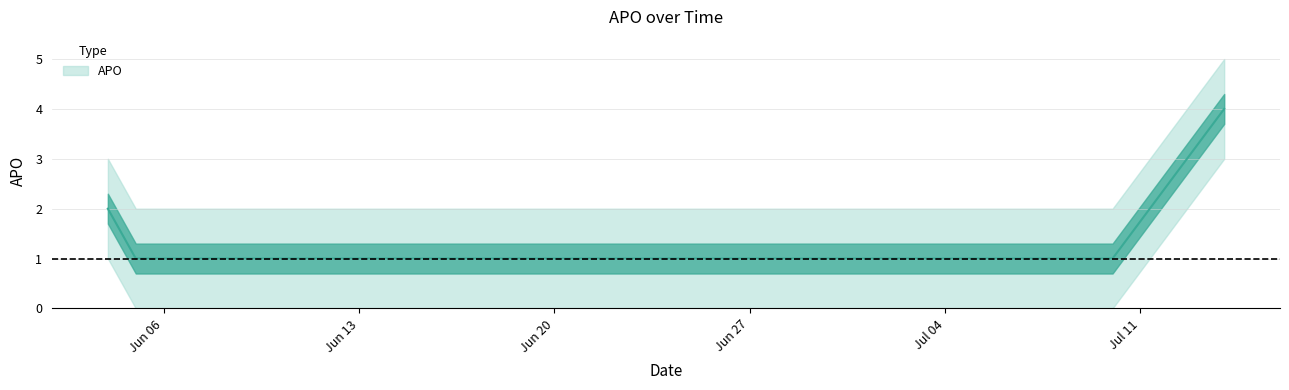

Reading left to right, list all the values displayed in this chart.

2	1	1	1	1	1	1	4